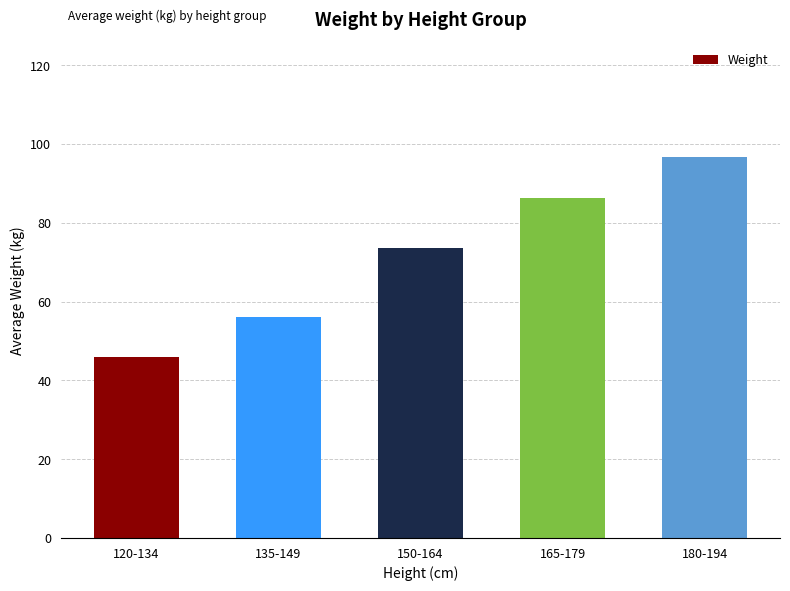

The chart shows a value of 14.7 at 120-134. True or false?

False